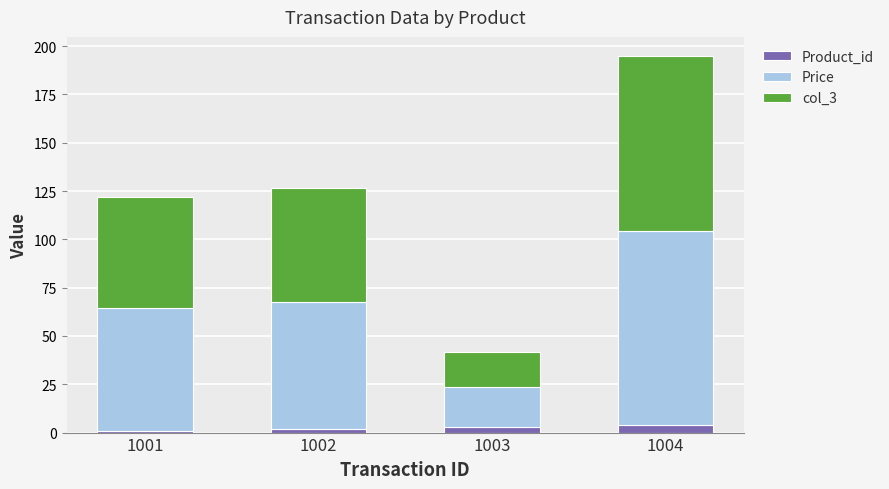

What is the difference between the maximum and minimum values in the Product_id series?

3.0